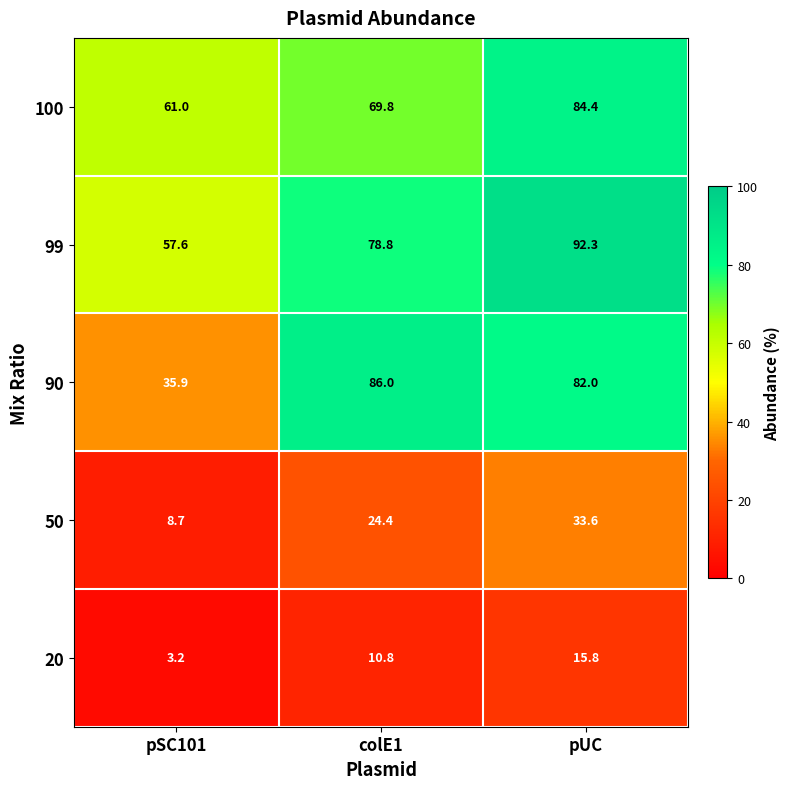

Which series has the largest range (max minus min)?

90